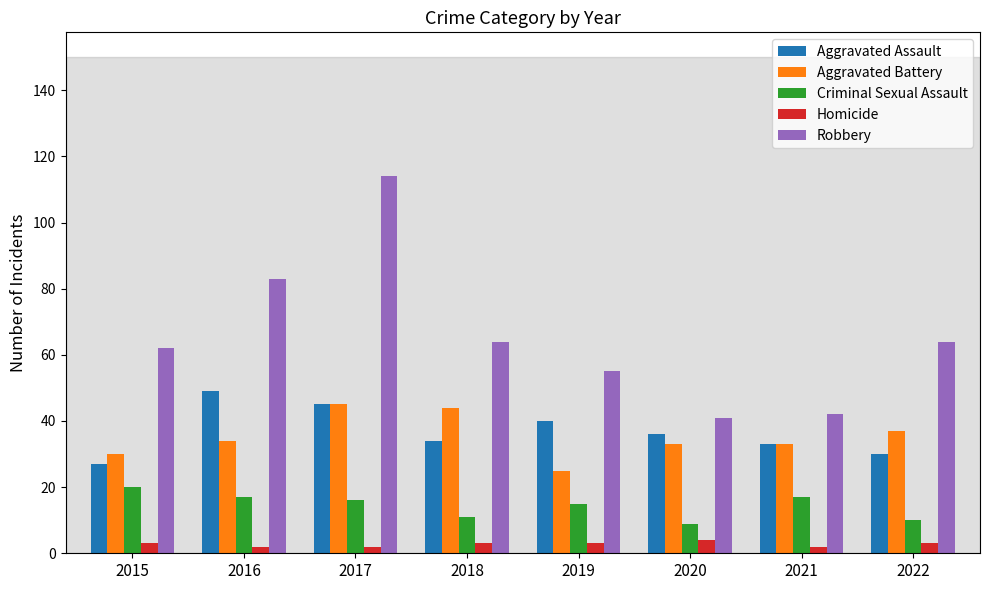

At how many categories does at least one series exceed 47?

6